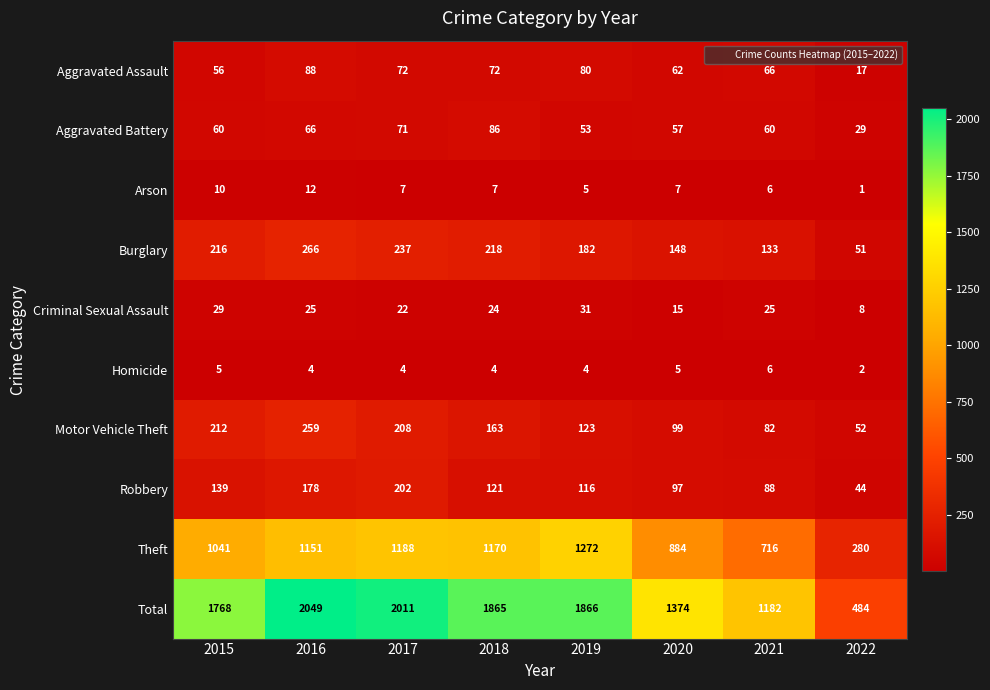

Which category has the highest value across all series?

2016